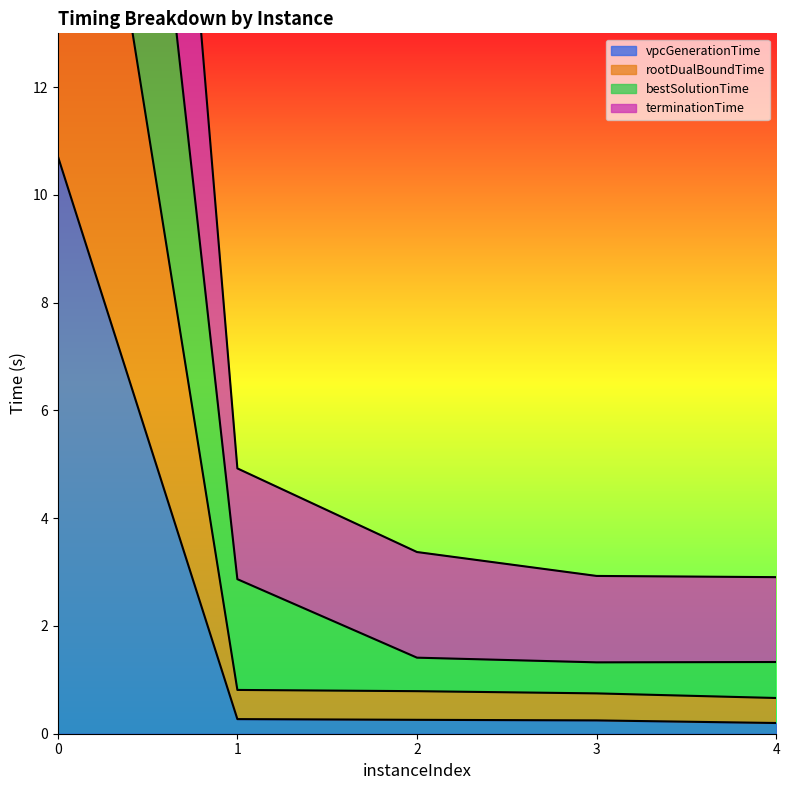

What is the value of the bestSolutionTime point at the 4th from the left?

1.3